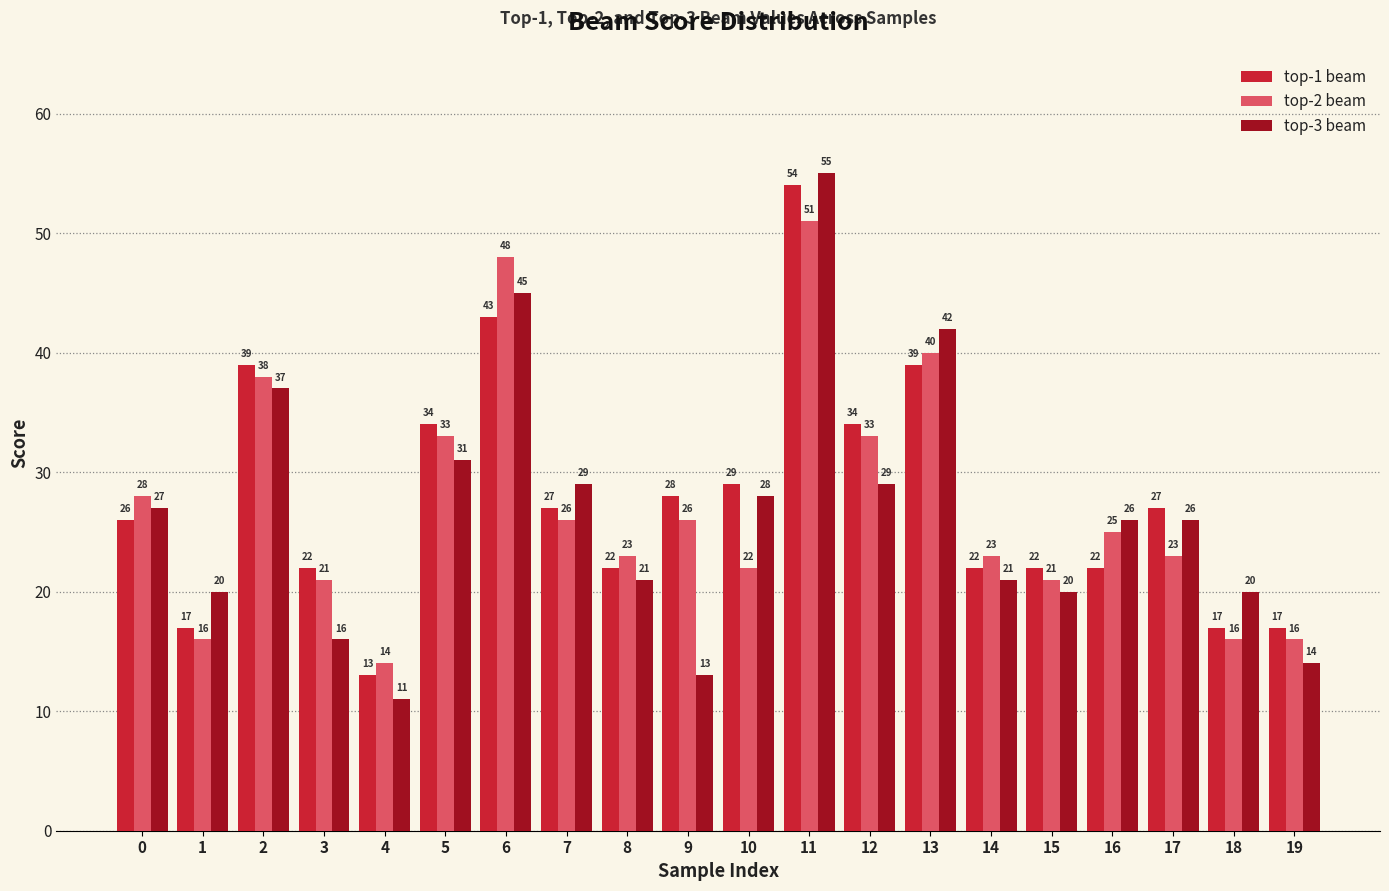

What is the lowest value of the top-1 beam series?

13